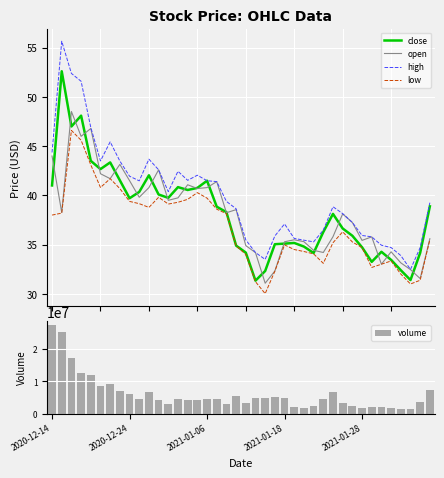

What is the highest value of the open series?

48.5